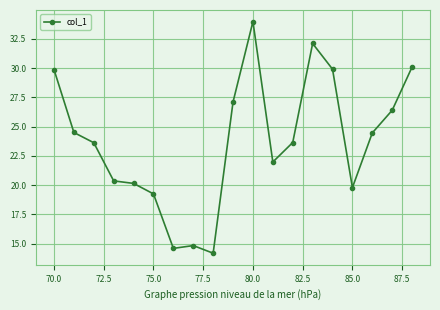

True or false: the data has more than 2 interior local peaks.

True